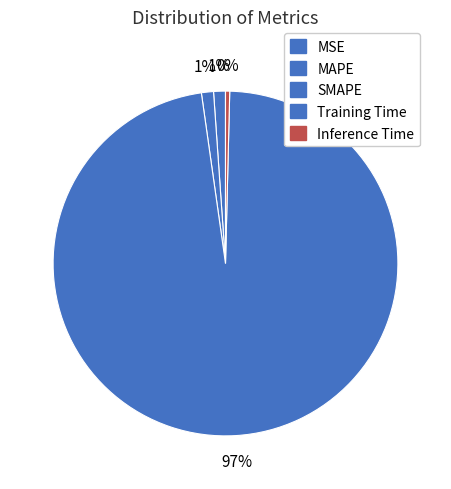

True or false: Inference Time accounts for 6% of the total.

False